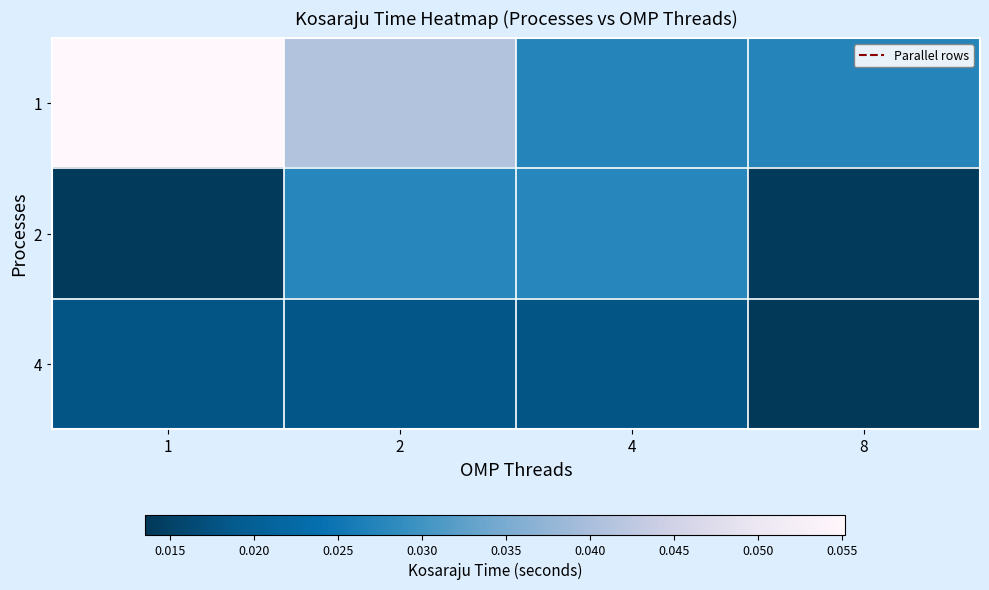

Which label corresponds to the smallest value in the chart?

8